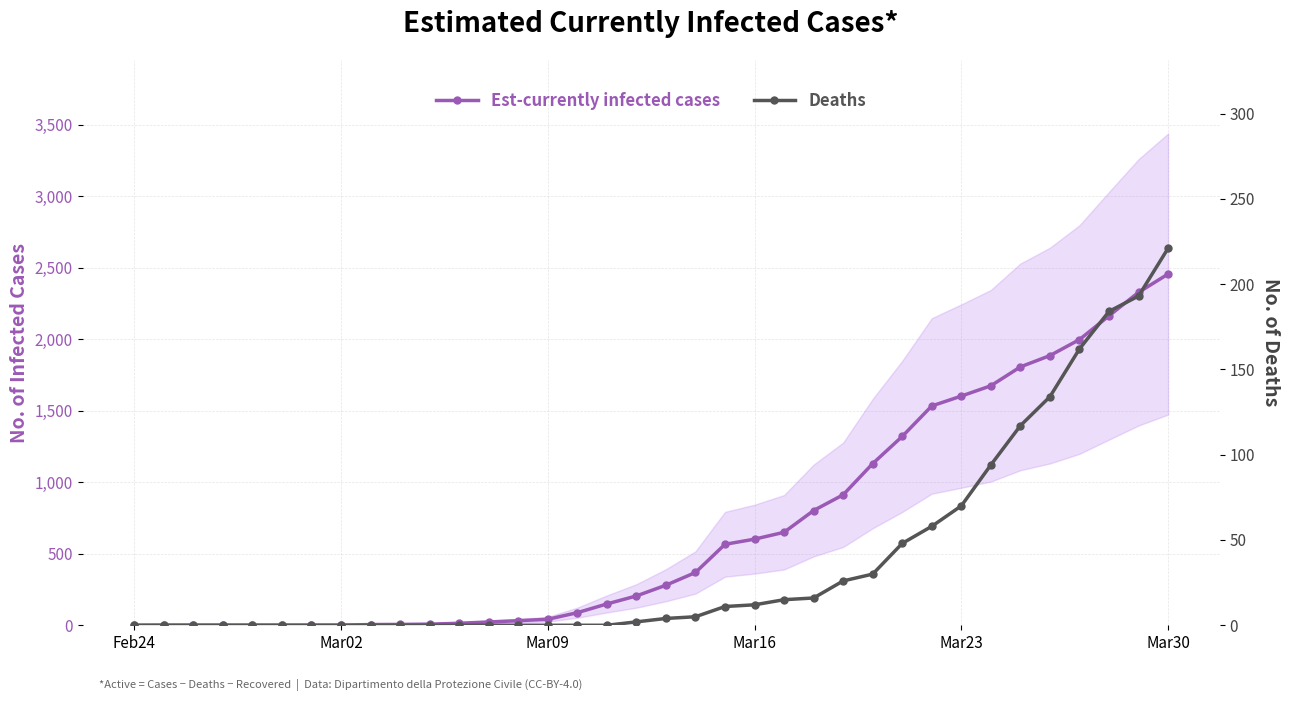

Which series has the largest range (max minus min)?

Est-currently infected cases